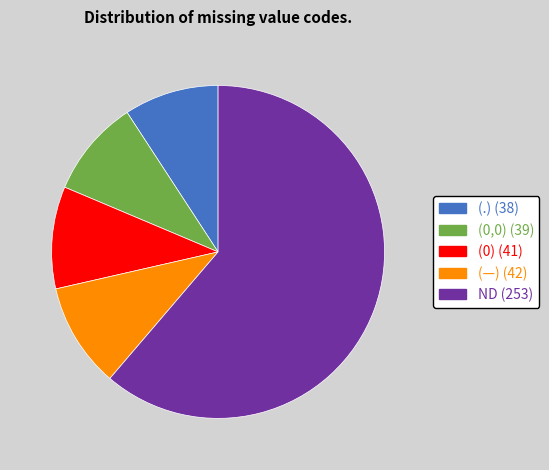

What is the largest slice in the pie chart?

ND